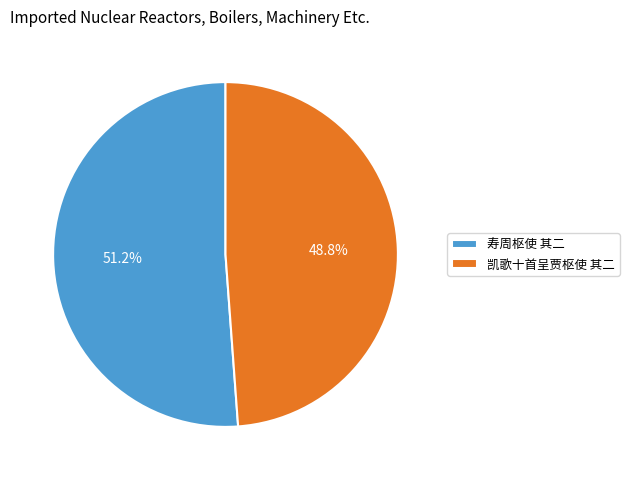

True or false: 寿周枢使 其二 accounts for 51% of the total.

True